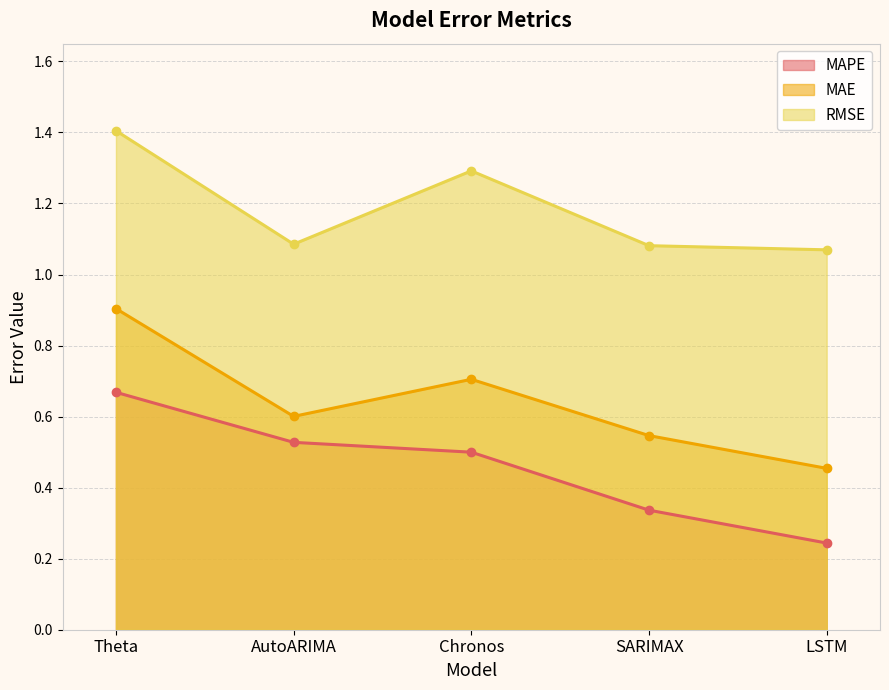

Which series has the largest total across all categories?

RMSE